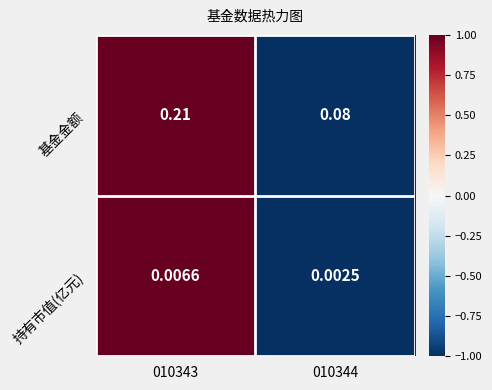

Which series has the widest spread of values?

基金金额